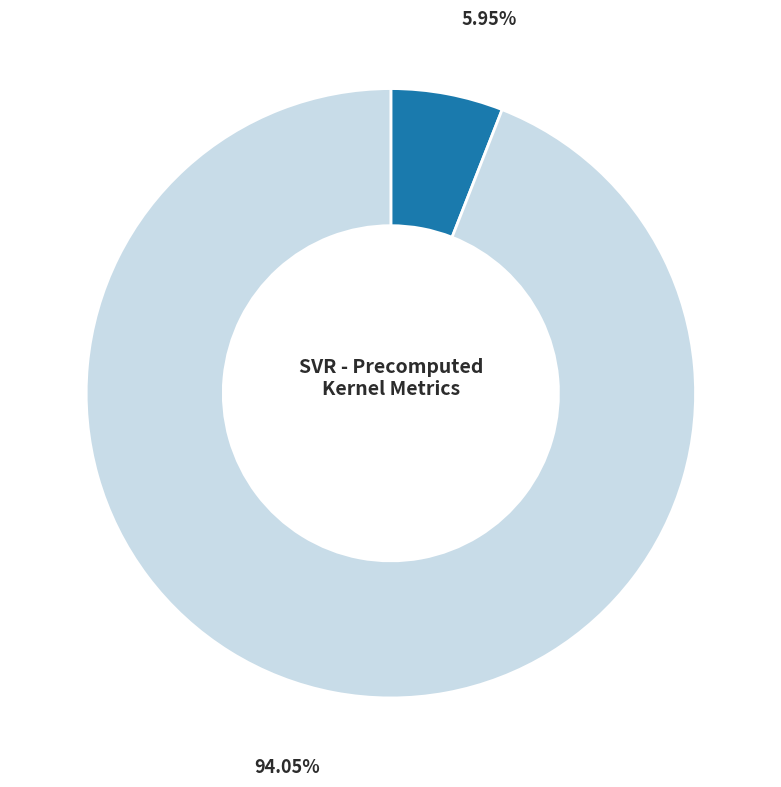

Does any single category account for the majority?

Yes